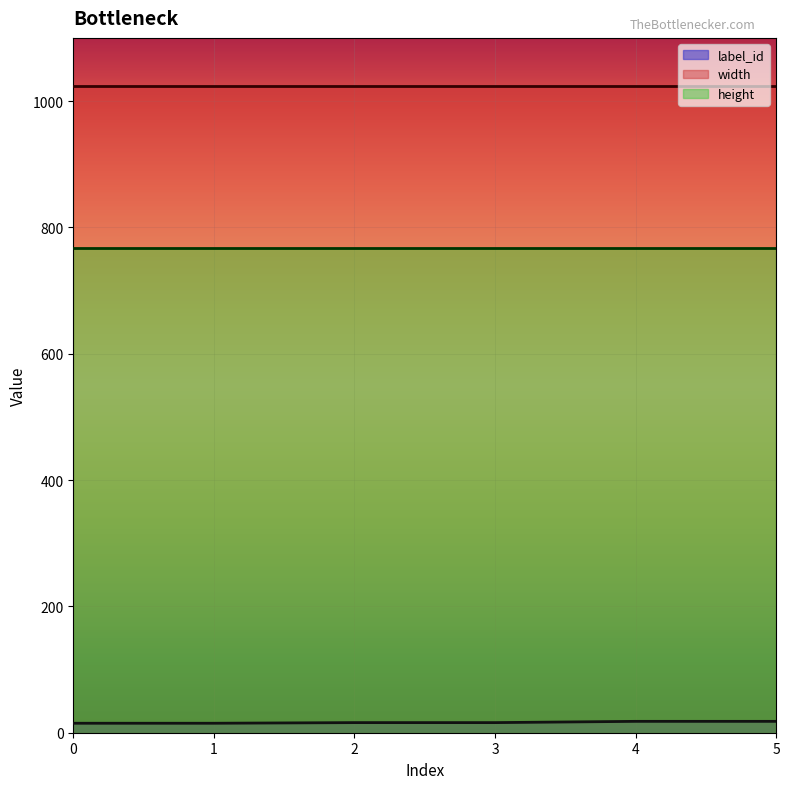

Reading left to right, transcribe all the data shown in this chart.

label_id: 15	15	16	16	18	18
width: 1024	1024	1024	1024	1024	1024
height: 768	768	768	768	768	768